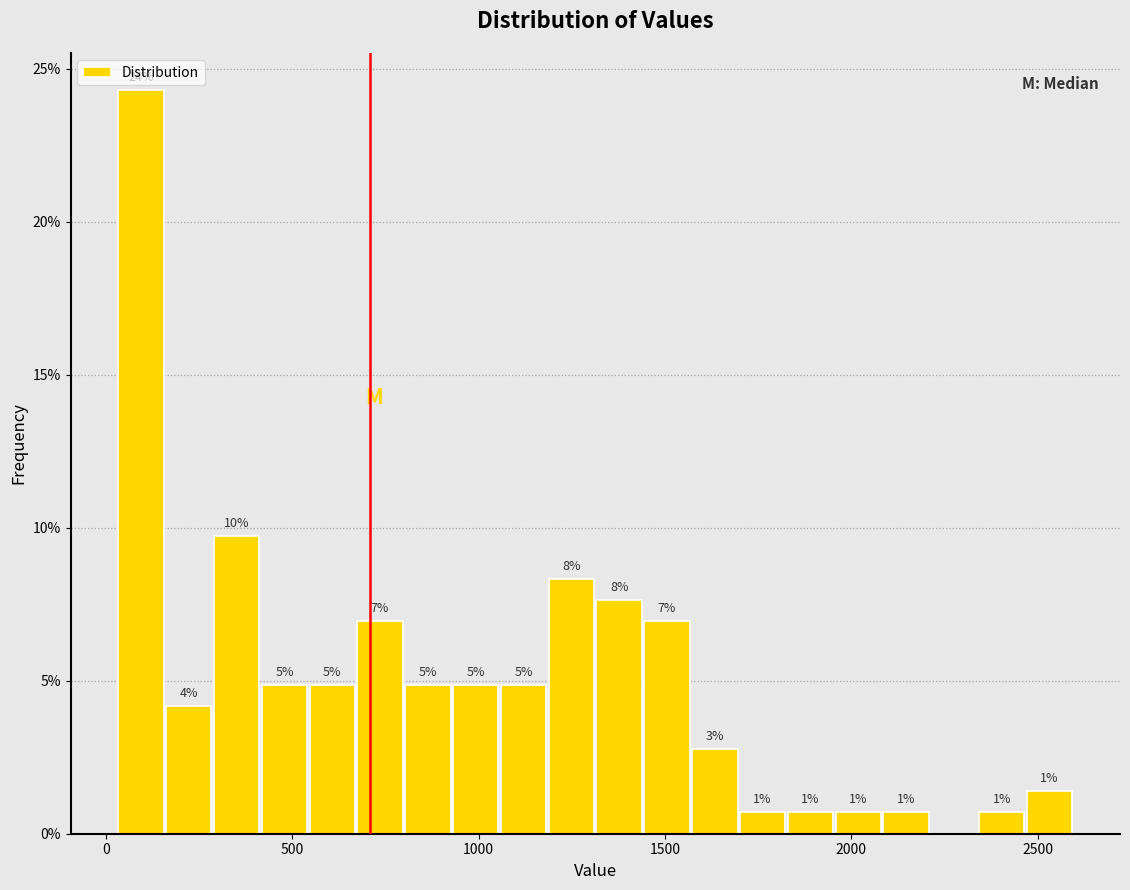

Around what value on the x-axis is the tallest bar? Give the approximate position of its centre, as read against the axis.

100